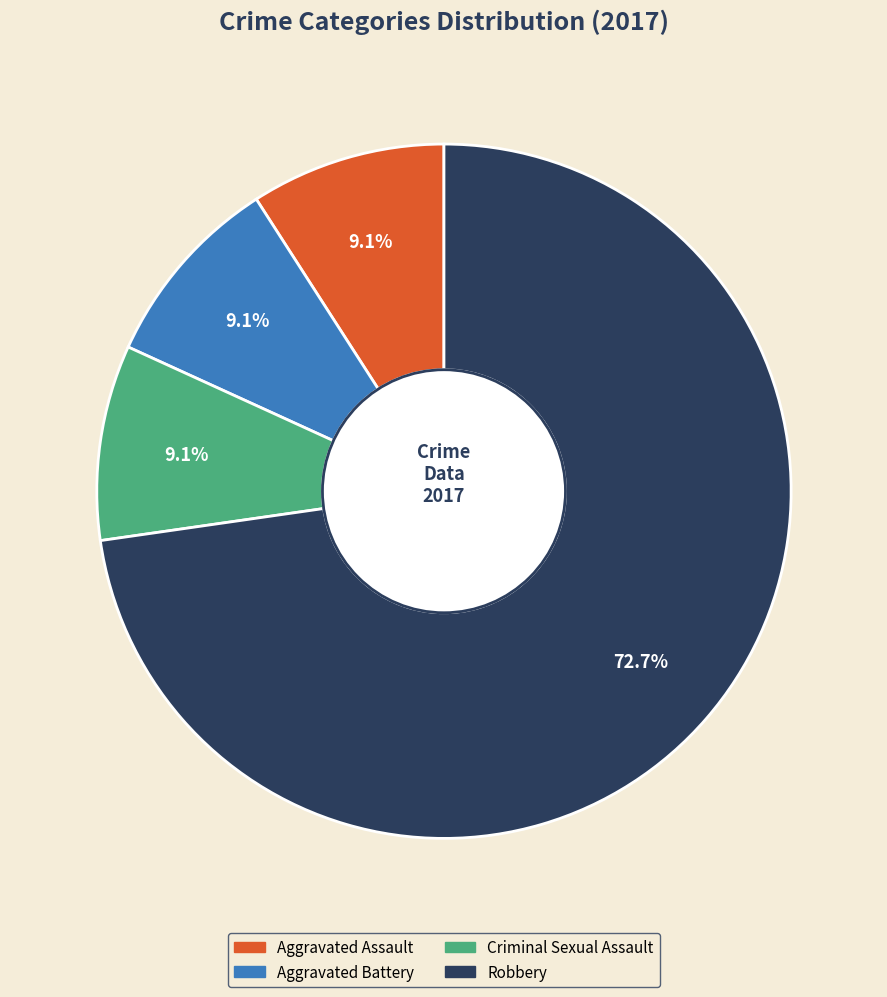

Count the number of slices in the pie.

4